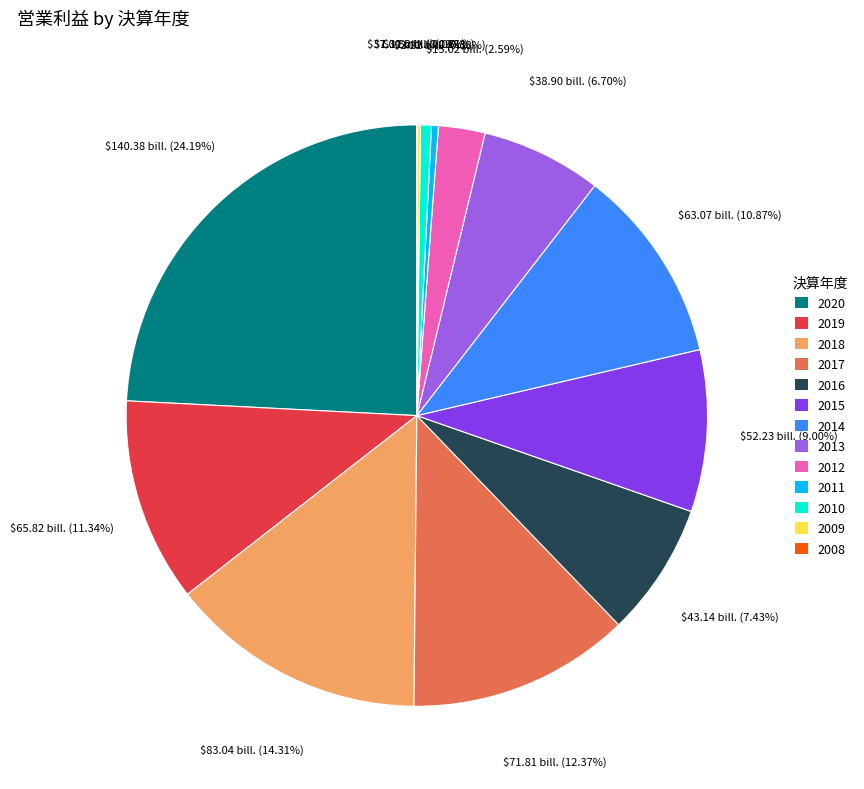

What portion of the pie excludes 2016?

92.6%